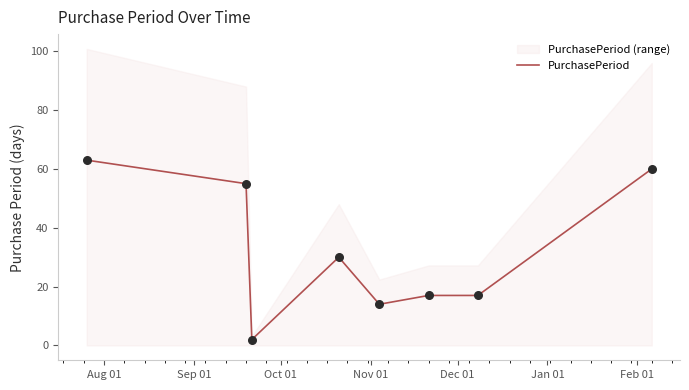

What is the maximum value for PurchasePeriod?

63